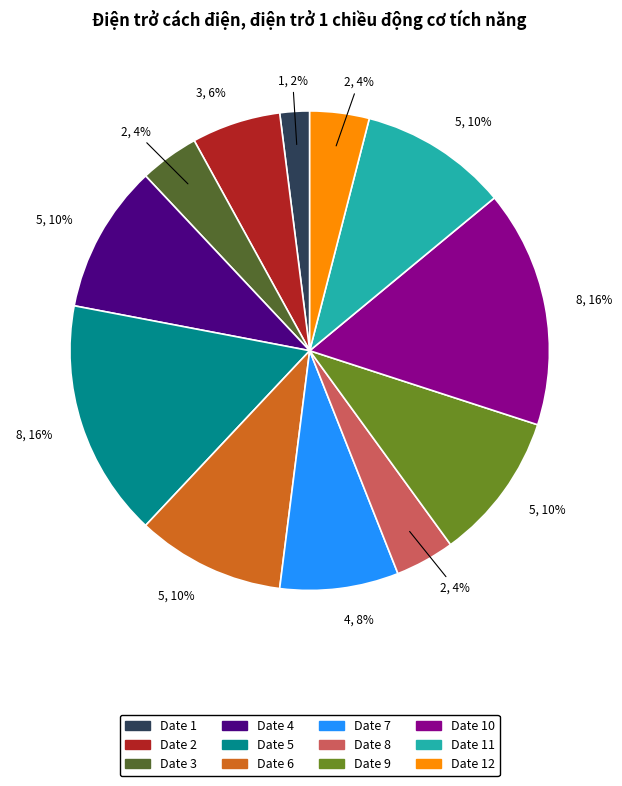

Is there a majority slice in this chart?

No